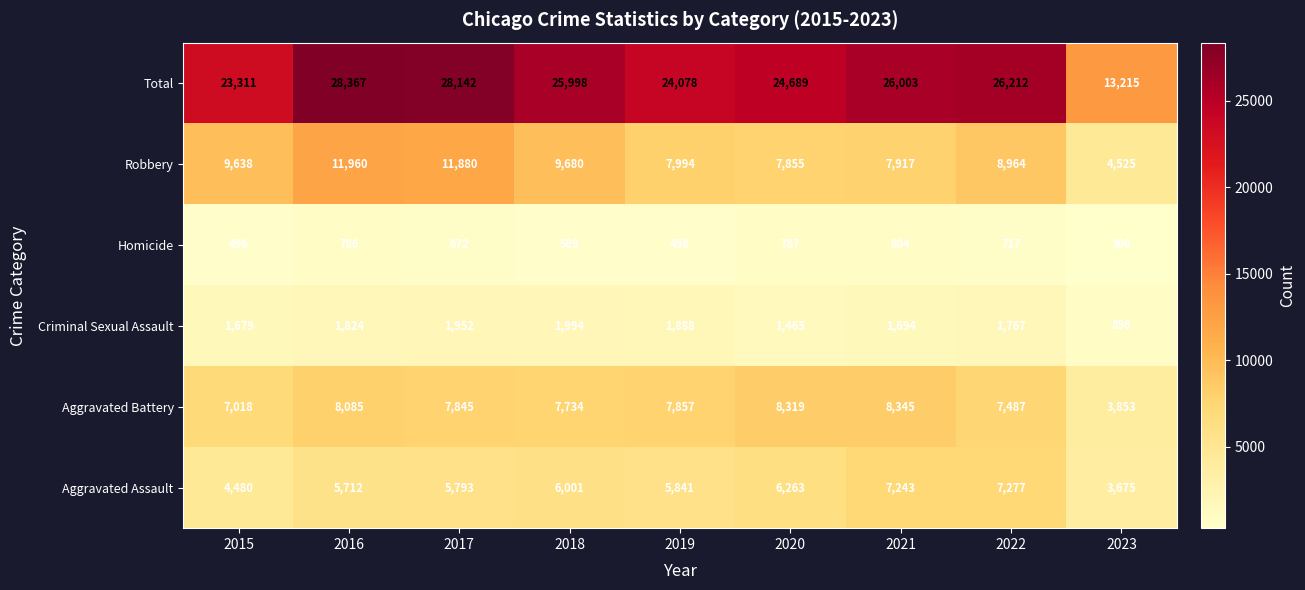

What is the total value across all series at 2018?

51996